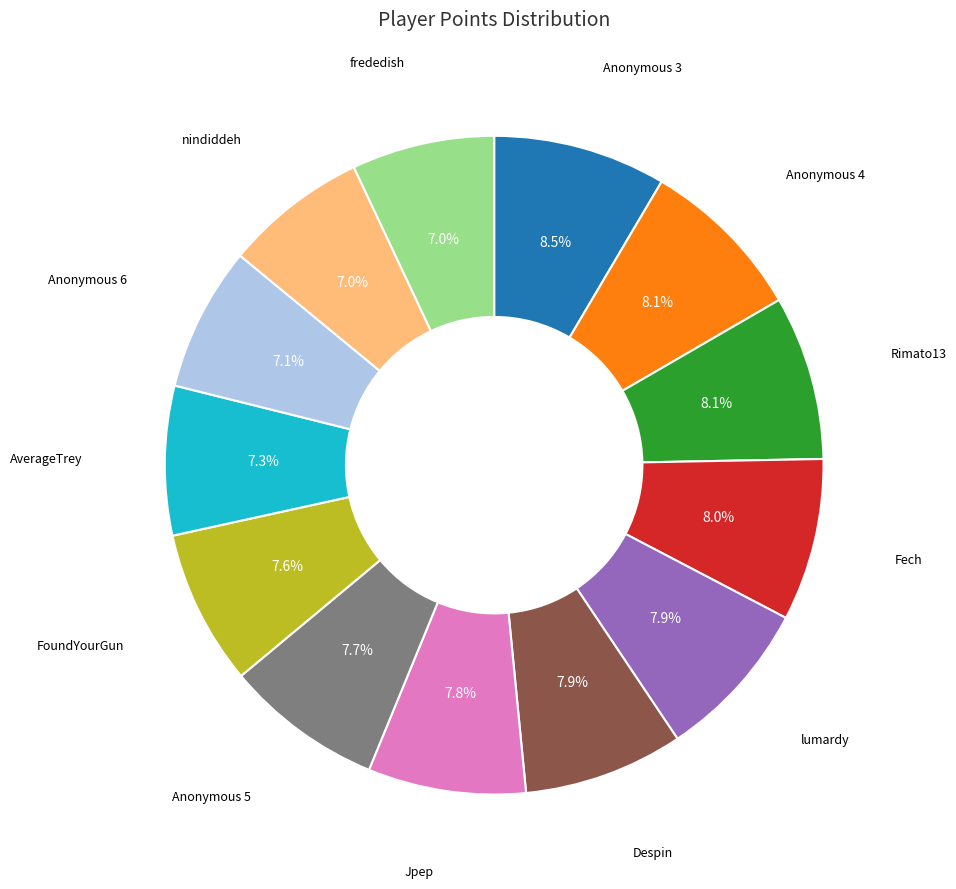

Does any single category account for the majority?

No